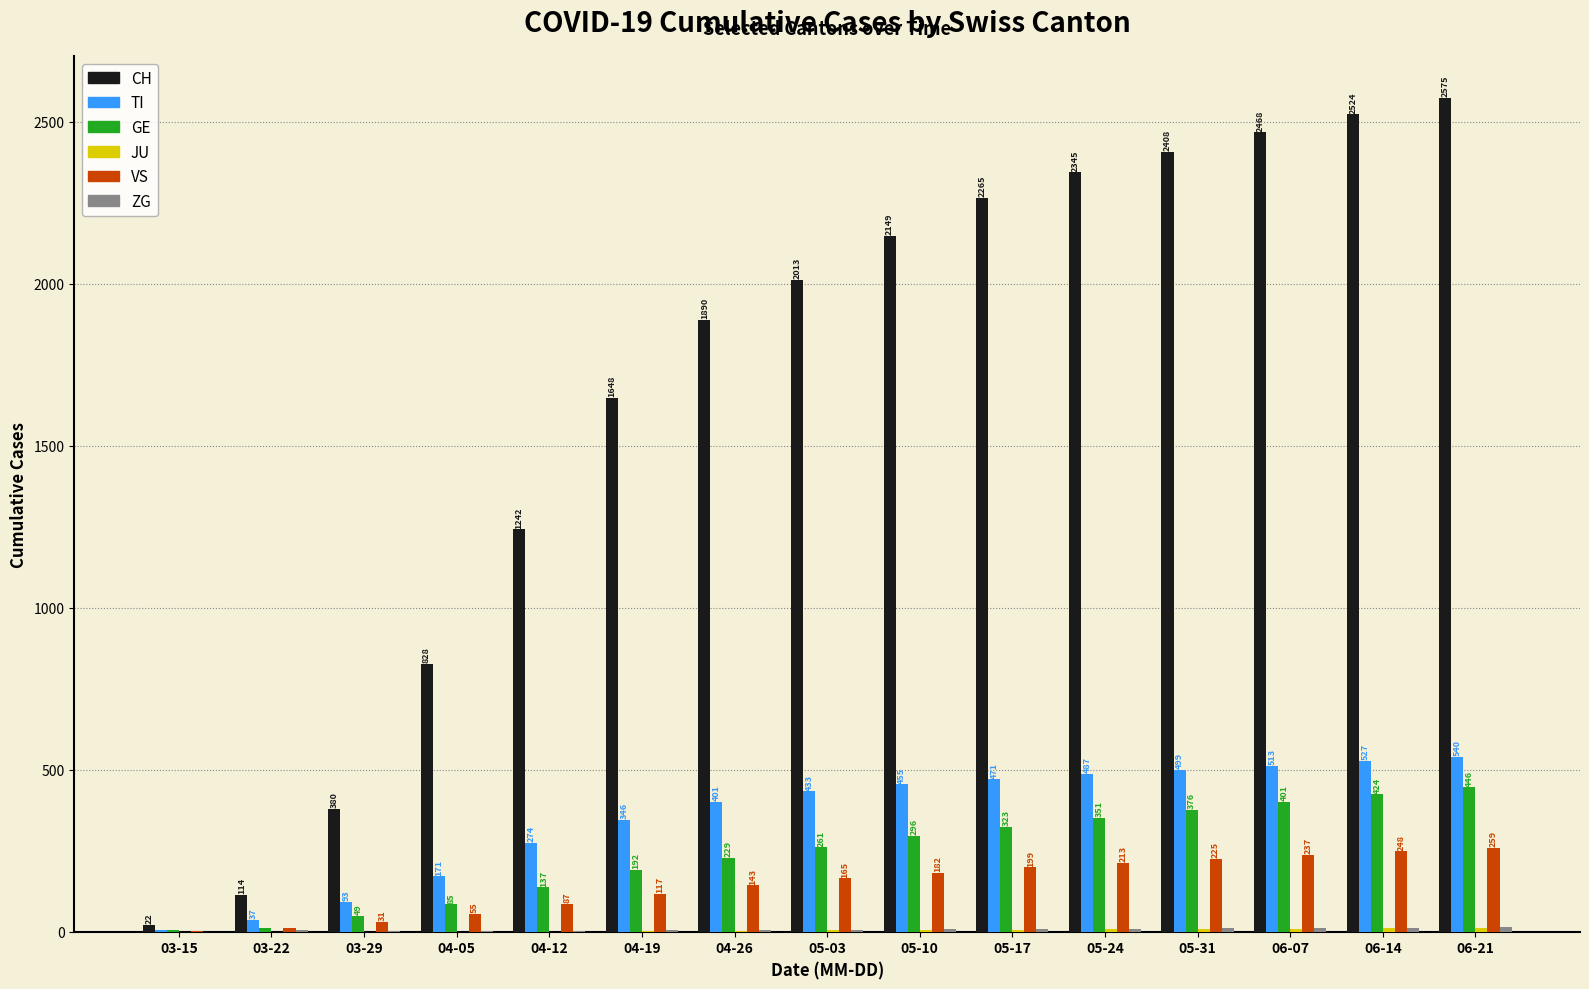

Which series has the largest range (max minus min)?

CH